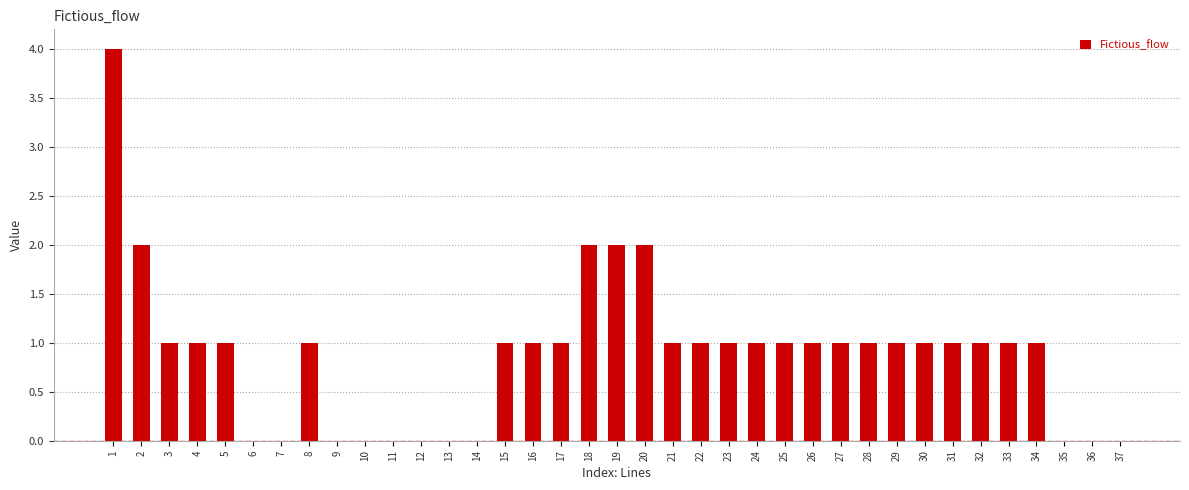

What is the difference between the values at 20 and 34?

1